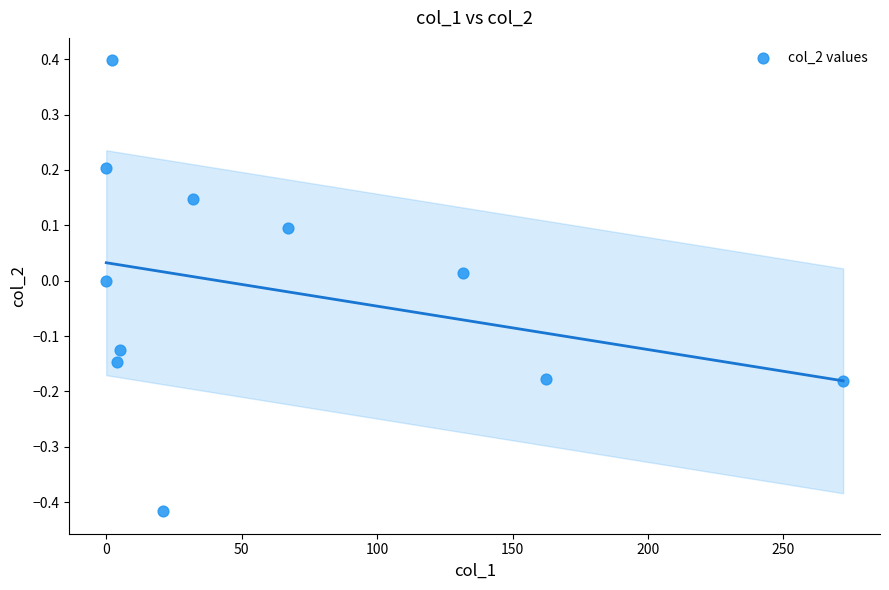

What is the range of X values (max minus min)?

272.1